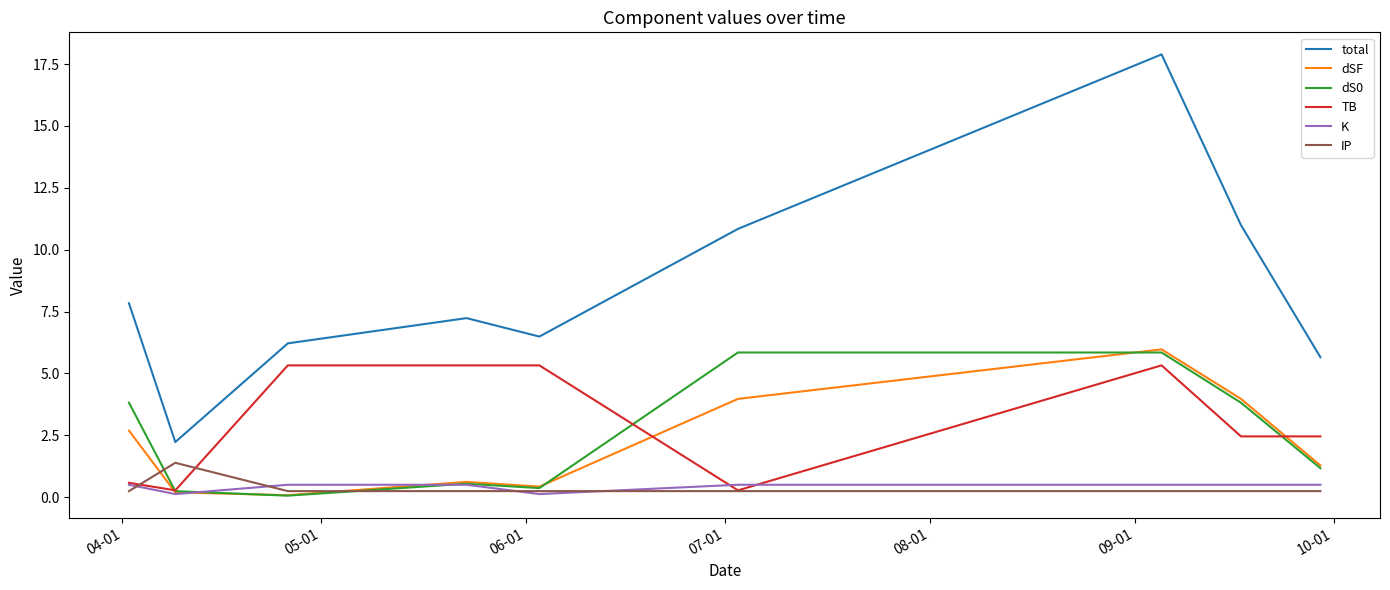

Count the number of data series in this chart.

6